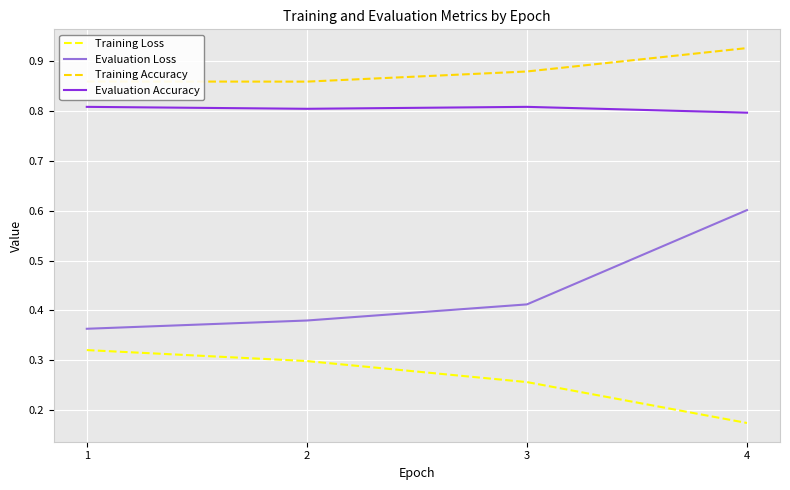

True or false: Evaluation Accuracy and Training Accuracy intersect in this chart.

False